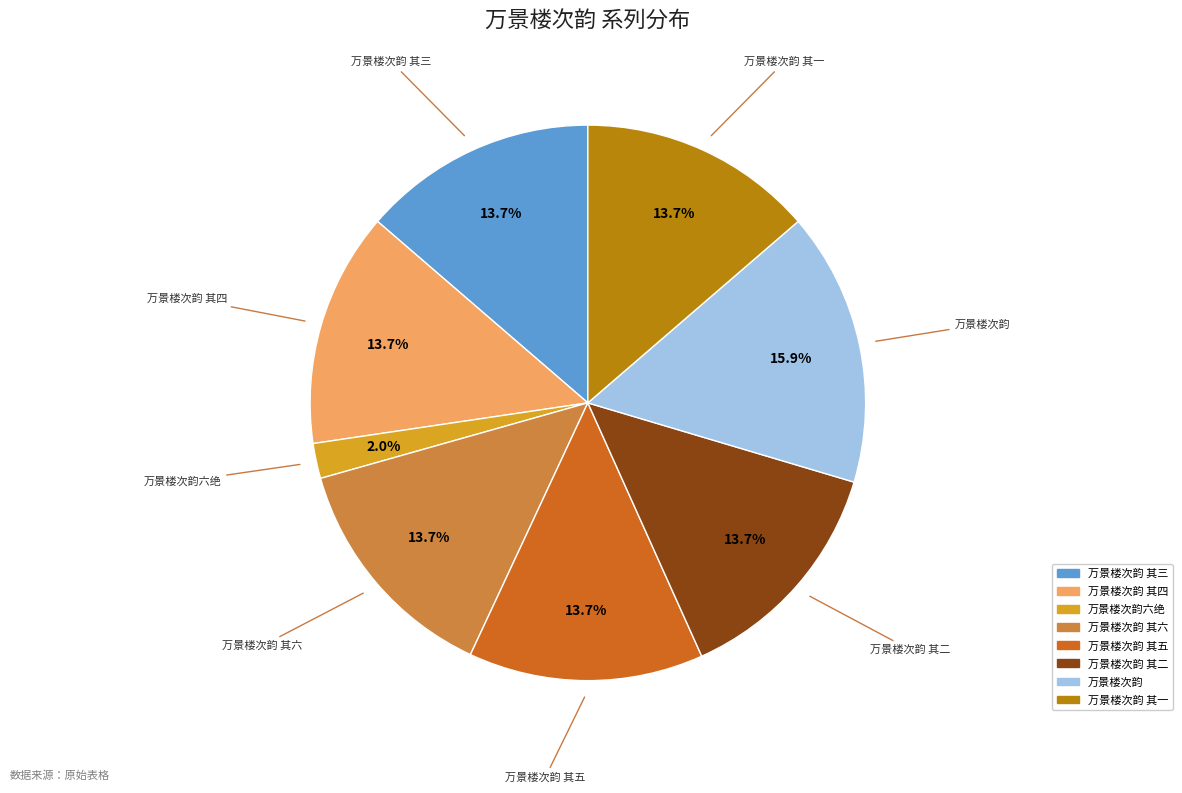

How many slices are in this pie chart?

8